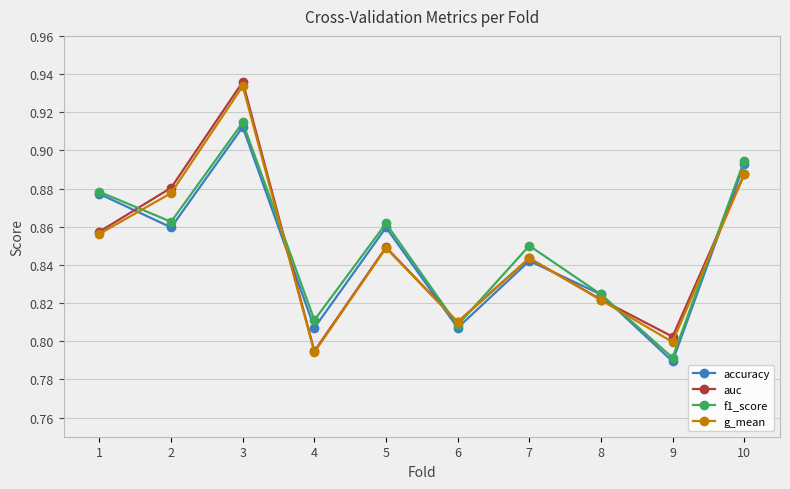

Where is the first local maximum for f1_score?

3